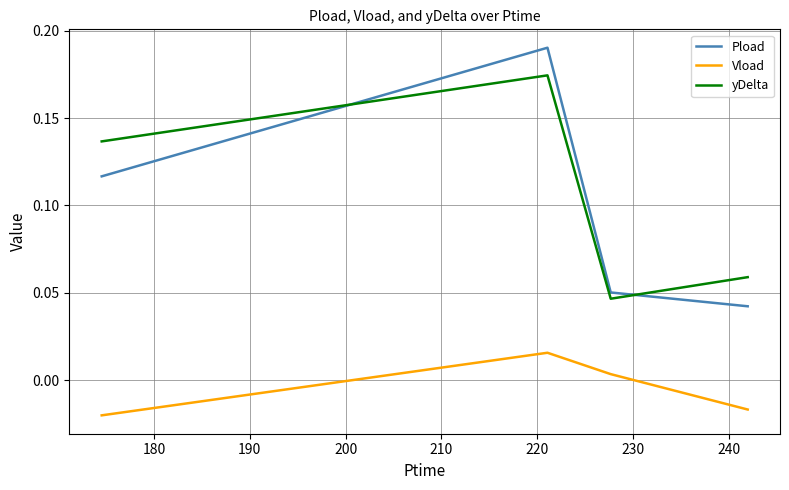

How many distinct data groups are displayed?

3